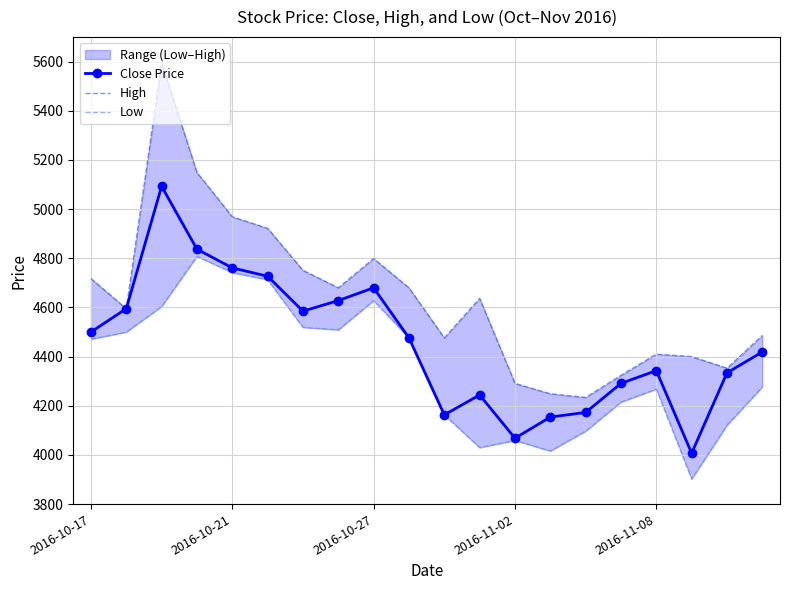

How many values in the Low series are below 4471?

10